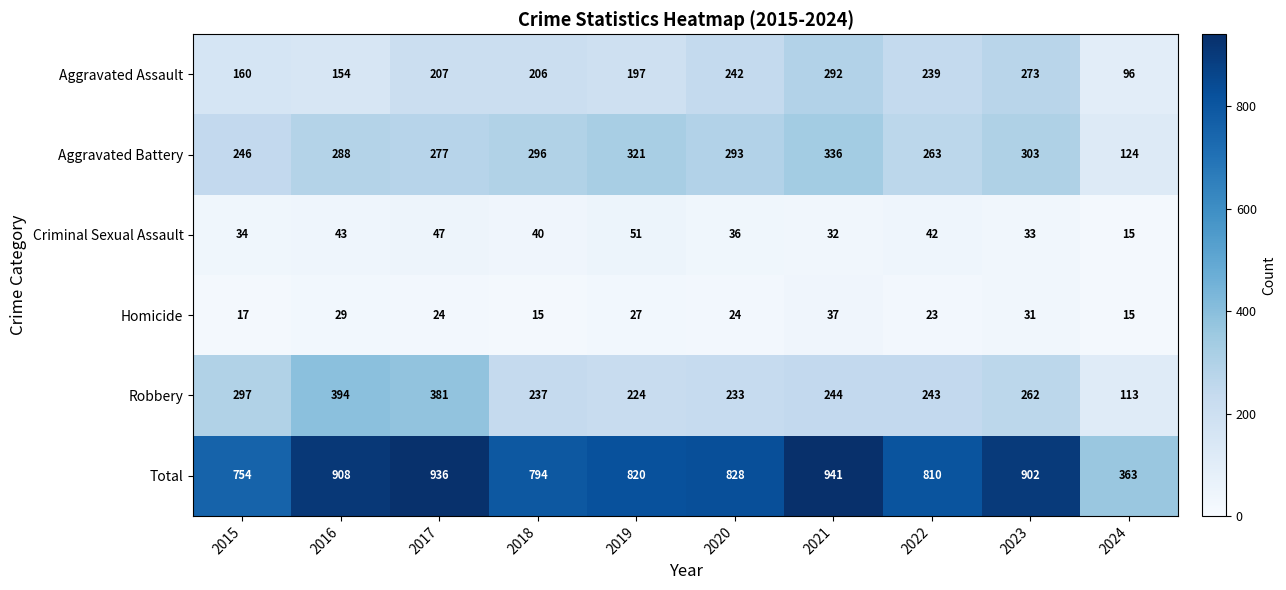

What is the difference between the Total values at 2020 and 2021?

113